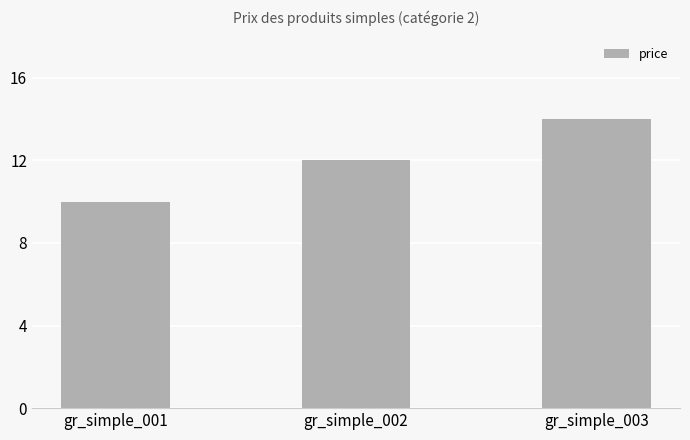

Count the values in the range 10 to 14.

3